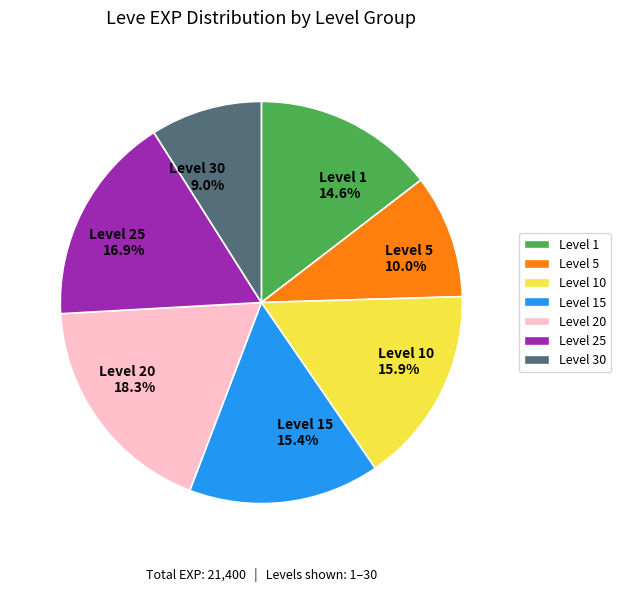

Rank the categories by value from lowest to highest.

Level 30 9.0%, Level 5 10.0%, Level 1 14.6%, Level 15 15.4%, Level 10 15.9%, Level 25 16.9%, Level 20 18.3%